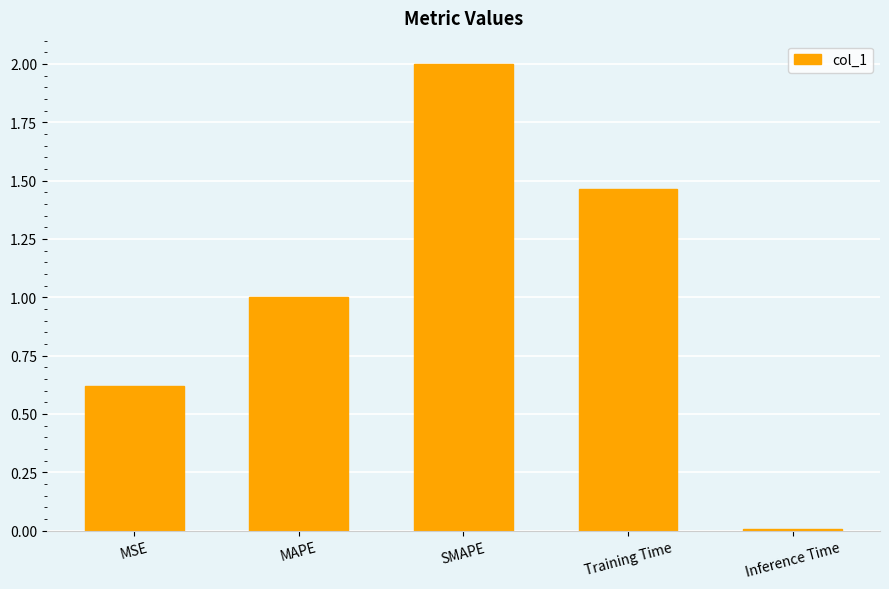

Approximately how many times larger is the value at MSE compared to Training Time?

0.4